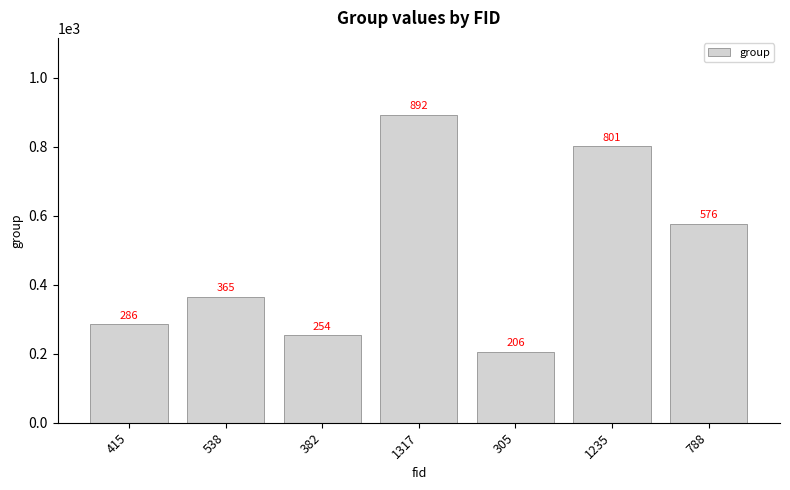

The chart shows a value of 465 at 1235. True or false?

False